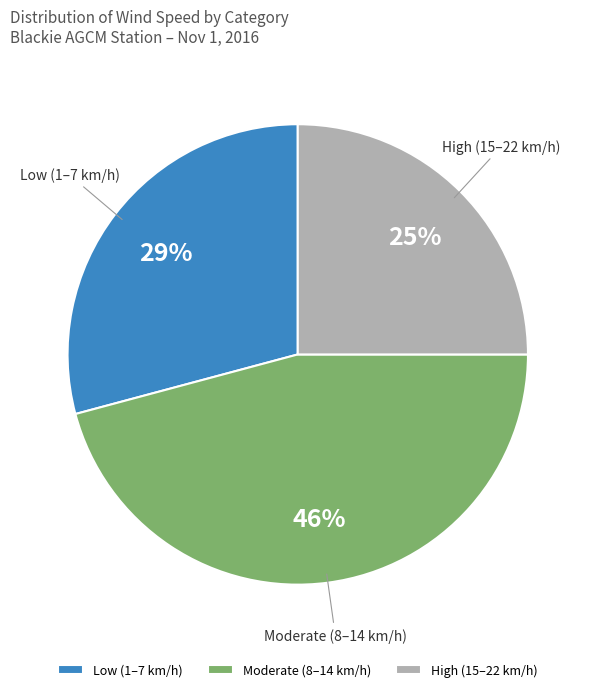

Is there any slice that represents more than half of the pie?

No